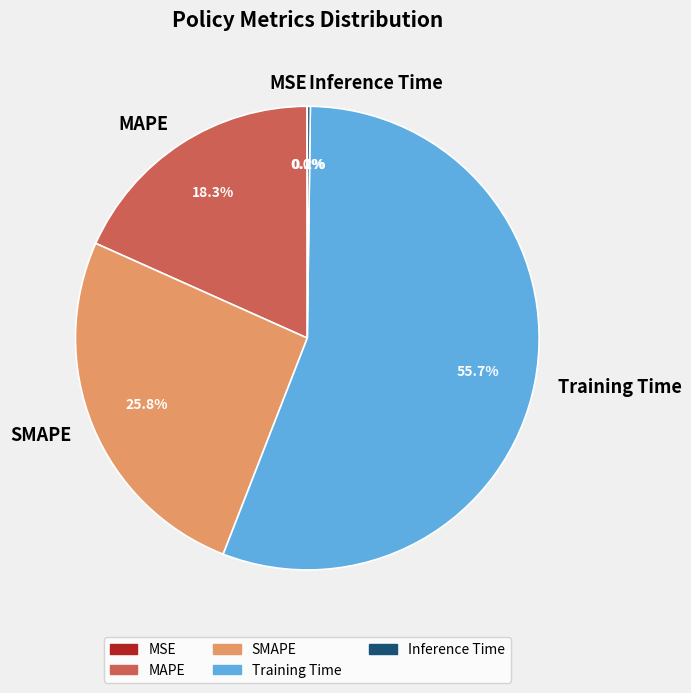

What portion of the pie excludes SMAPE?

74.2%